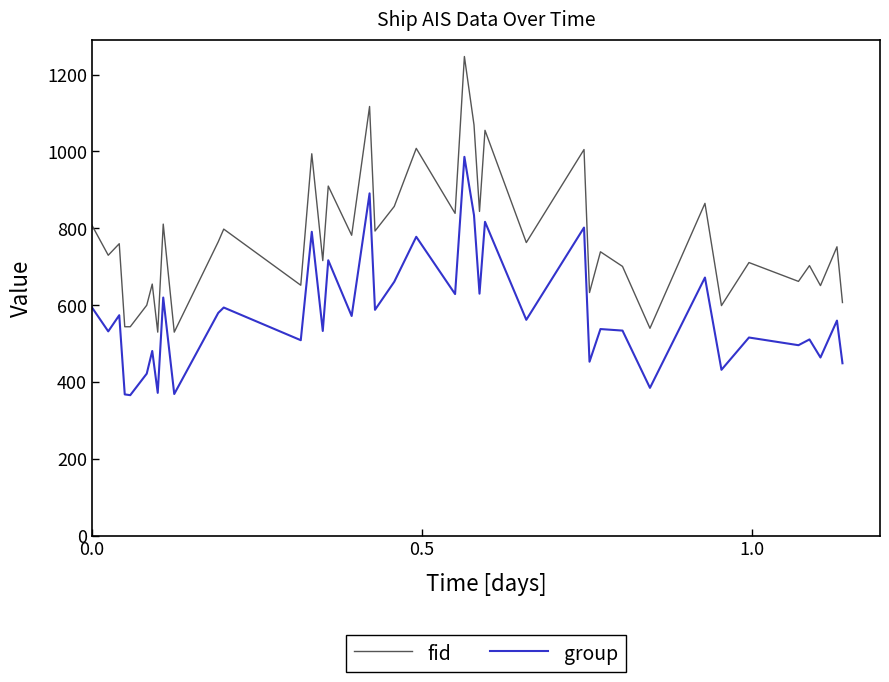

What is the difference between the maximum and minimum values in the group series?

620